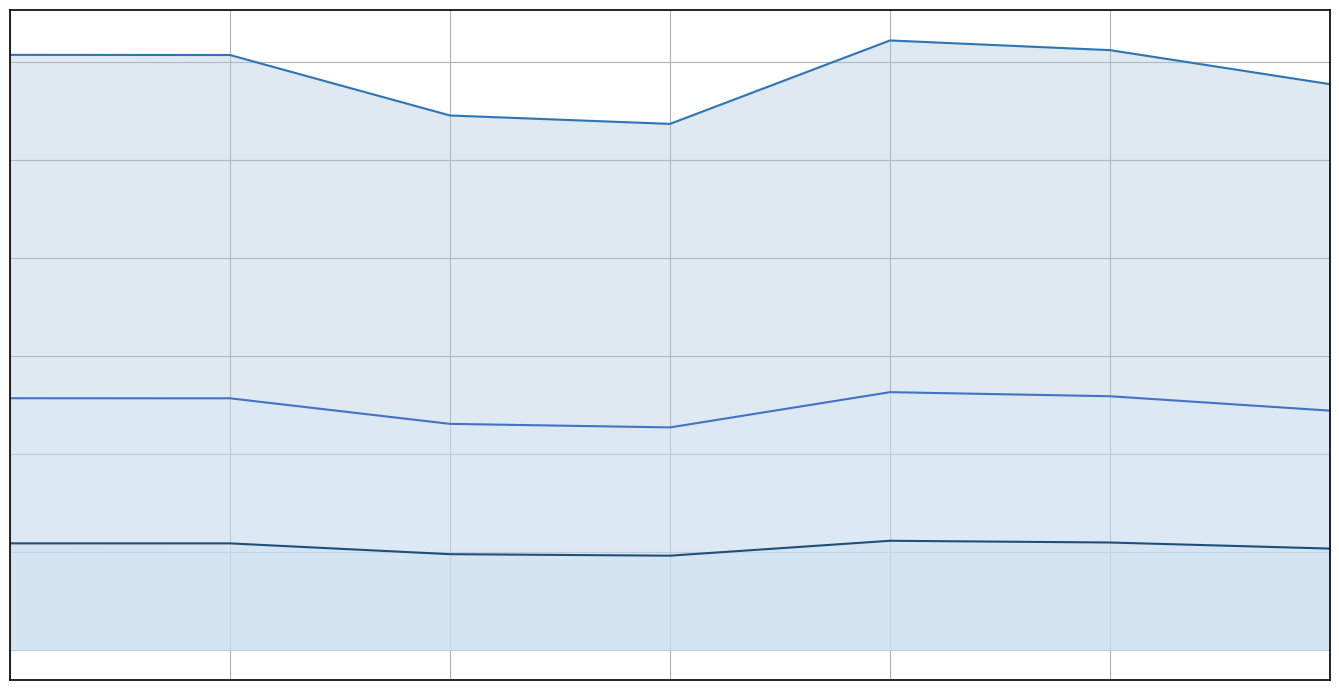

What is the difference between the highest and lowest values at 2?

89.7